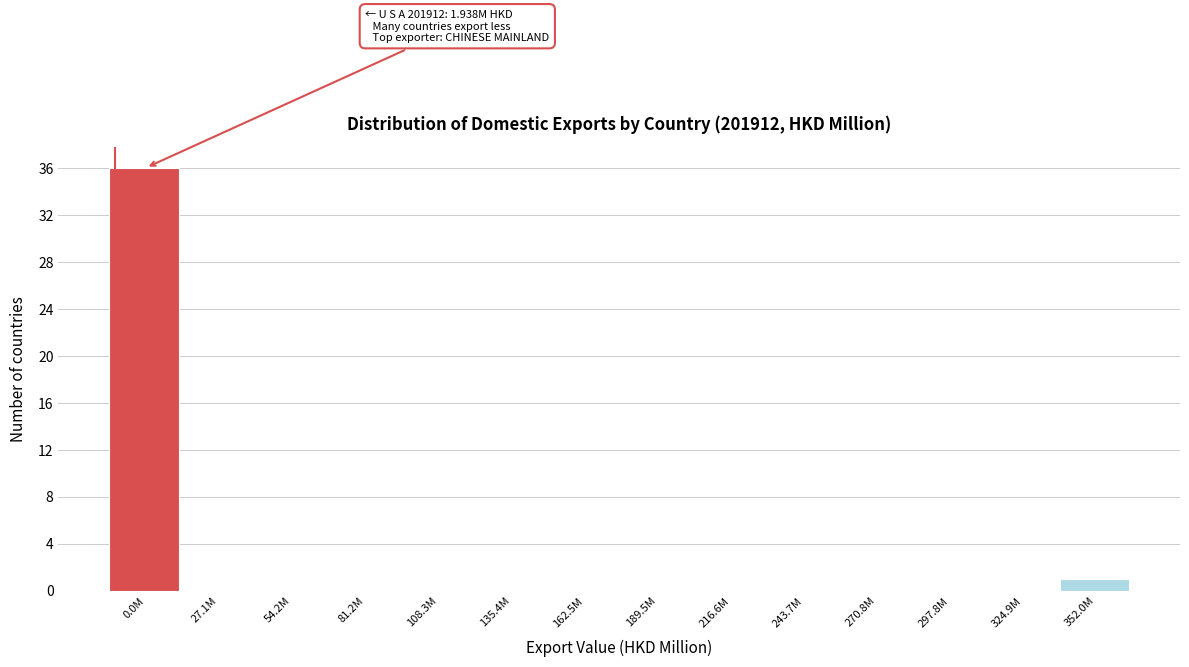

Reading left to right, transcribe all the data shown in this chart.

0.0M=36	27.1M=0	54.2M=0	81.2M=0	108.3M=0	135.4M=0	162.5M=0	189.5M=0	216.6M=0	243.7M=0	270.8M=0	297.8M=0	324.9M=0	352.0M=1